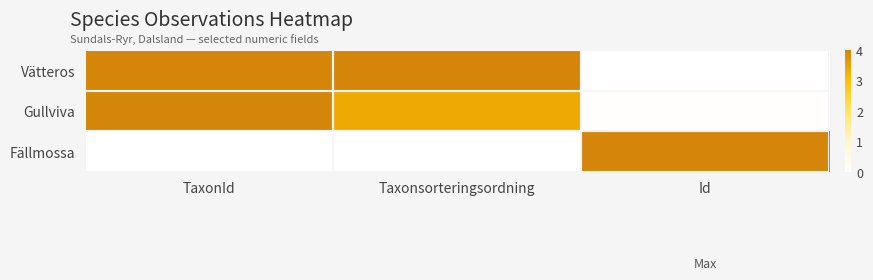

At TaxonId, list the series in order from largest to smallest.

Gullviva, Vätteros, Fällmossa